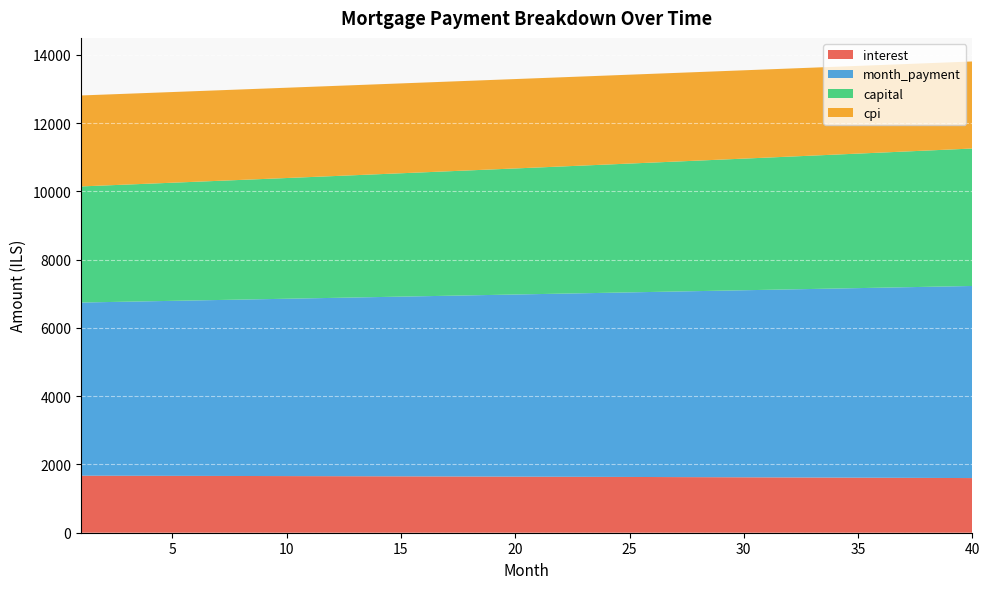

Reading right to left, what are all the values shown in this chart?

interest: 40=1600.8	39=1603.2	38=1605.6	37=1608.0	36=1610.3	35=1612.6	34=1614.8	33=1617.0	32=1619.2	31=1621.4	30=1623.5	29=1625.6	28=1627.6	27=1629.6	26=1631.6	25=1633.6	24=1635.5	23=1637.4	22=1639.2	21=1641.0	20=1642.8	19=1644.6	18=1646.3	17=1648.0	16=1649.7	15=1651.3	14=1652.9	13=1654.5	12=1656.0	11=1657.6	10=1659.0	9=1660.5	8=1661.9	7=1663.3	6=1664.7	5=1666.0	4=1667.3	3=1668.6	2=1669.9	1=1671.1
month_payment: 40=5627.5	39=5612.5	38=5597.6	37=5582.7	36=5567.8	35=5553.0	34=5538.3	33=5523.5	32=5508.8	31=5494.2	30=5479.6	29=5465.0	28=5450.5	27=5436.0	26=5421.5	25=5407.1	24=5392.7	23=5378.4	22=5364.1	21=5349.8	20=5335.6	19=5321.4	18=5307.2	17=5293.1	16=5279.0	15=5265.0	14=5251.0	13=5237.0	12=5223.1	11=5209.2	10=5195.4	9=5181.5	8=5167.8	7=5154.0	6=5140.3	5=5126.6	4=5113.0	3=5099.4	2=5085.8	1=5072.3
capital: 40=4026.7	39=4009.3	38=3992.0	37=3974.7	36=3957.6	35=3940.5	34=3923.4	33=3906.5	32=3889.6	31=3872.8	30=3856.1	29=3839.4	28=3822.9	27=3806.3	26=3789.9	25=3773.5	24=3757.2	23=3741.0	22=3724.9	21=3708.8	20=3692.8	19=3676.8	18=3660.9	17=3645.1	16=3629.4	15=3613.7	14=3598.1	13=3582.5	12=3567.1	11=3551.7	10=3536.3	9=3521.0	8=3505.8	7=3490.7	6=3475.6	5=3460.6	4=3445.7	3=3430.8	2=3416.0	1=3401.2
cpi: 40=2550.5	39=2554.5	38=2558.3	37=2562.2	36=2565.9	35=2569.6	34=2573.3	33=2576.9	32=2580.4	31=2583.9	30=2587.3	29=2590.7	28=2594.0	27=2597.3	26=2600.5	25=2603.6	24=2606.8	23=2609.8	22=2612.8	21=2615.8	20=2618.7	19=2621.5	18=2624.3	17=2627.1	16=2629.8	15=2632.5	14=2635.1	13=2637.6	12=2640.2	11=2642.6	10=2645.0	9=2647.4	8=2649.7	7=2652.0	6=2654.2	5=2656.4	4=2658.6	3=2660.7	2=2662.7	1=2664.7